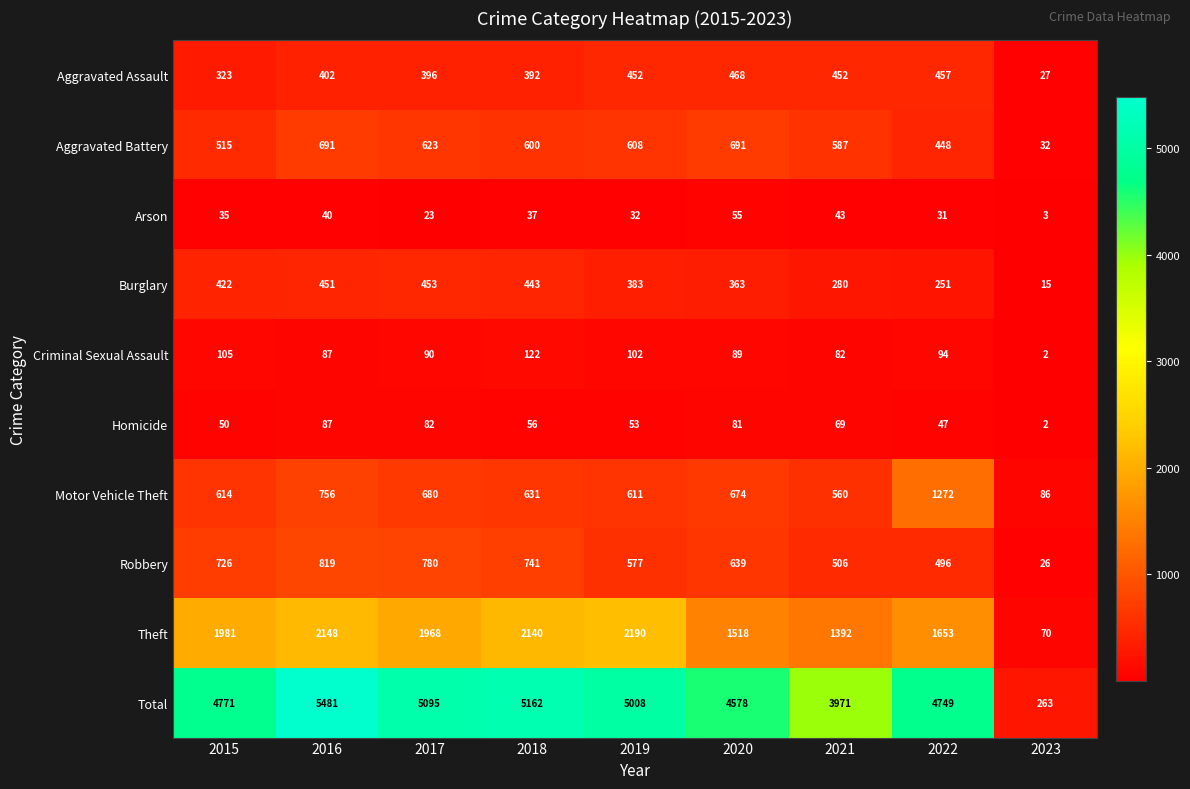

What is the difference between the highest and lowest values at 2016?

5441